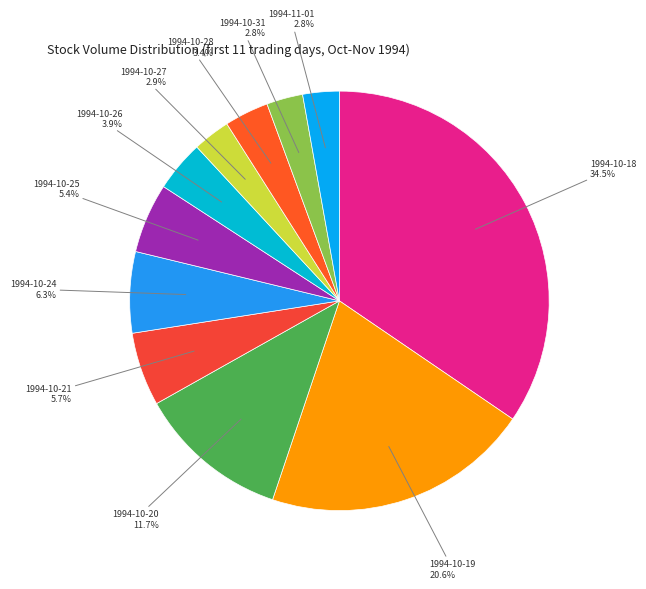

To the nearest percent, what is the average slice percentage?

9%